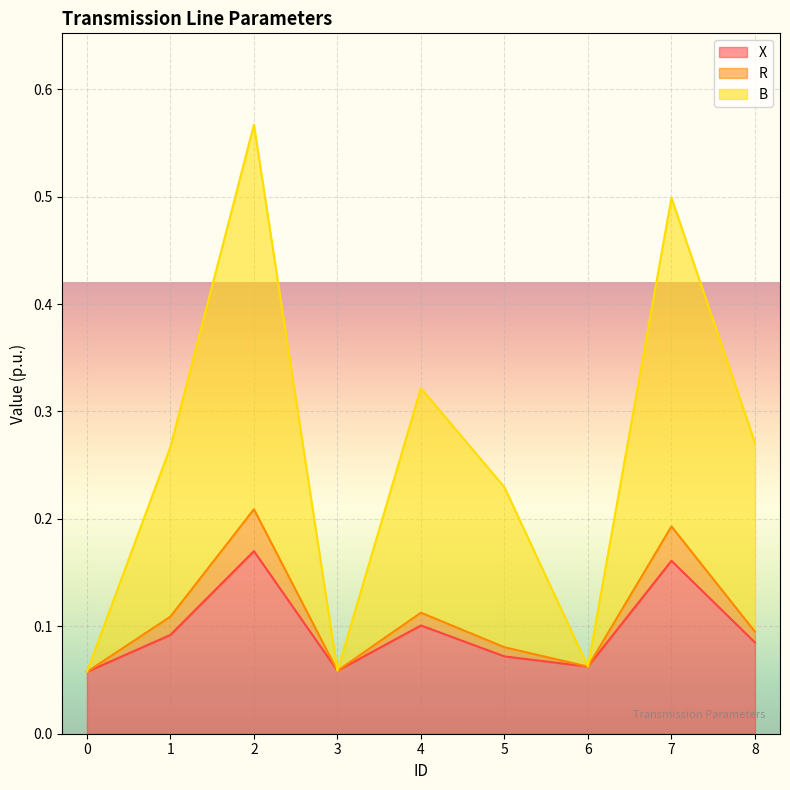

What is the sum of the R values at 8 and 1?

0.2